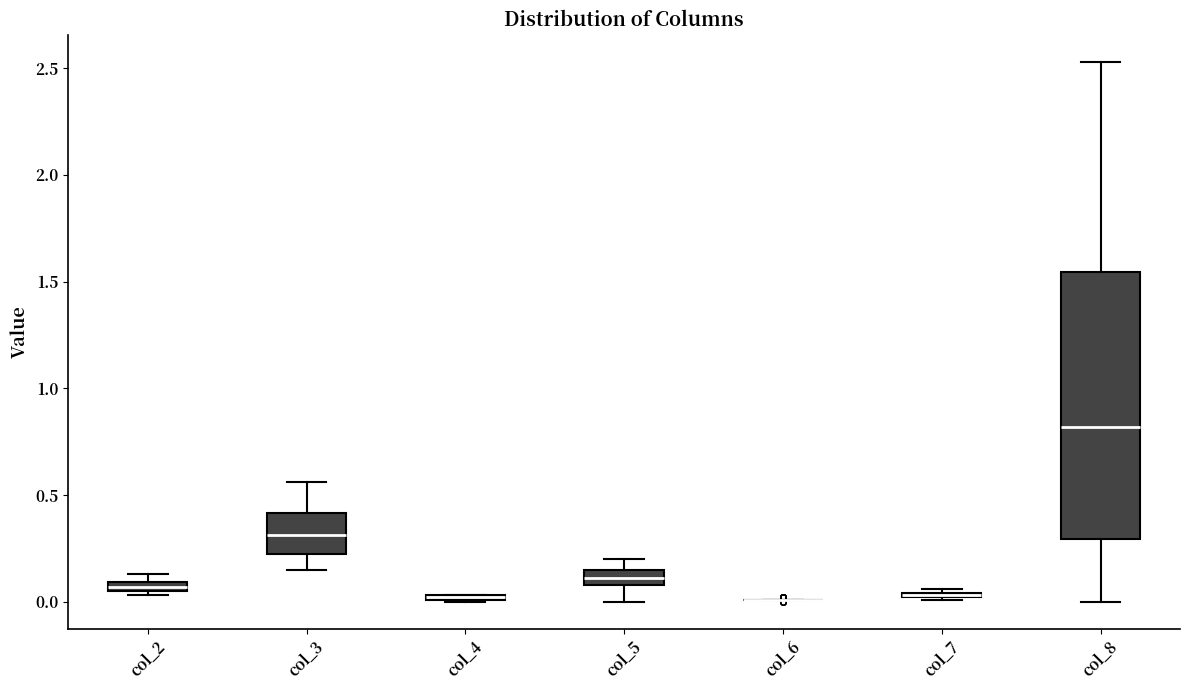

Which box is the tallest, from its lower edge to its upper edge?

col_8